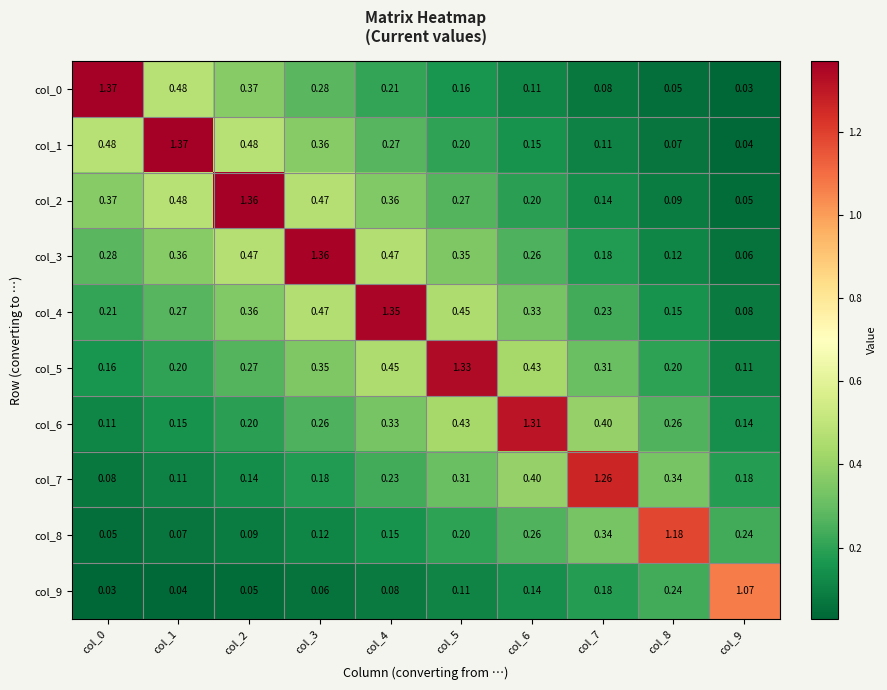

At which category does the chart reach its minimum across all series?

col_9